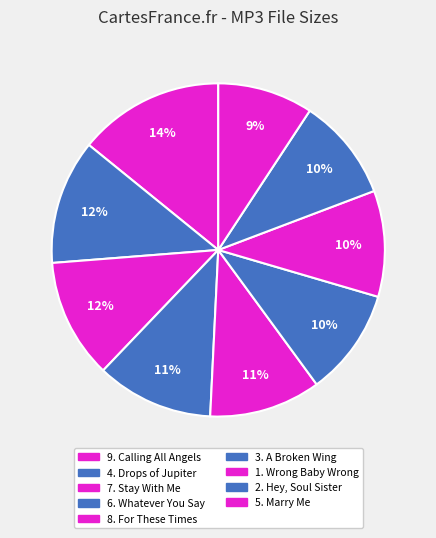

Which slice is the largest?

9. Calling All Angels.mp3